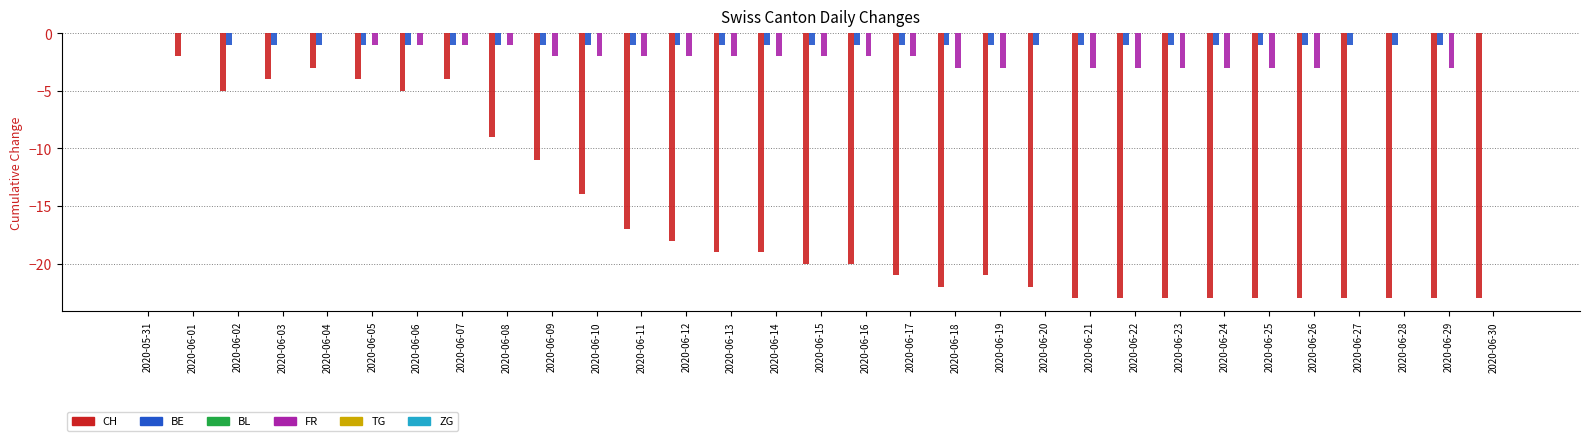

Between 2020-06-11 and 2020-06-20, which series saw the biggest shift?

CH